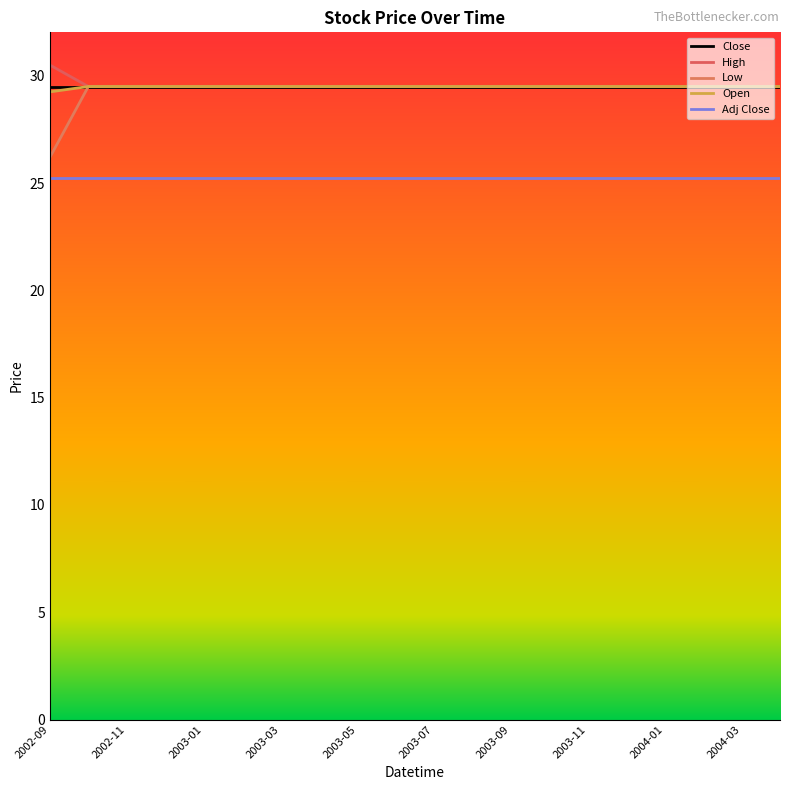

Does the chart have visible grid lines?

No